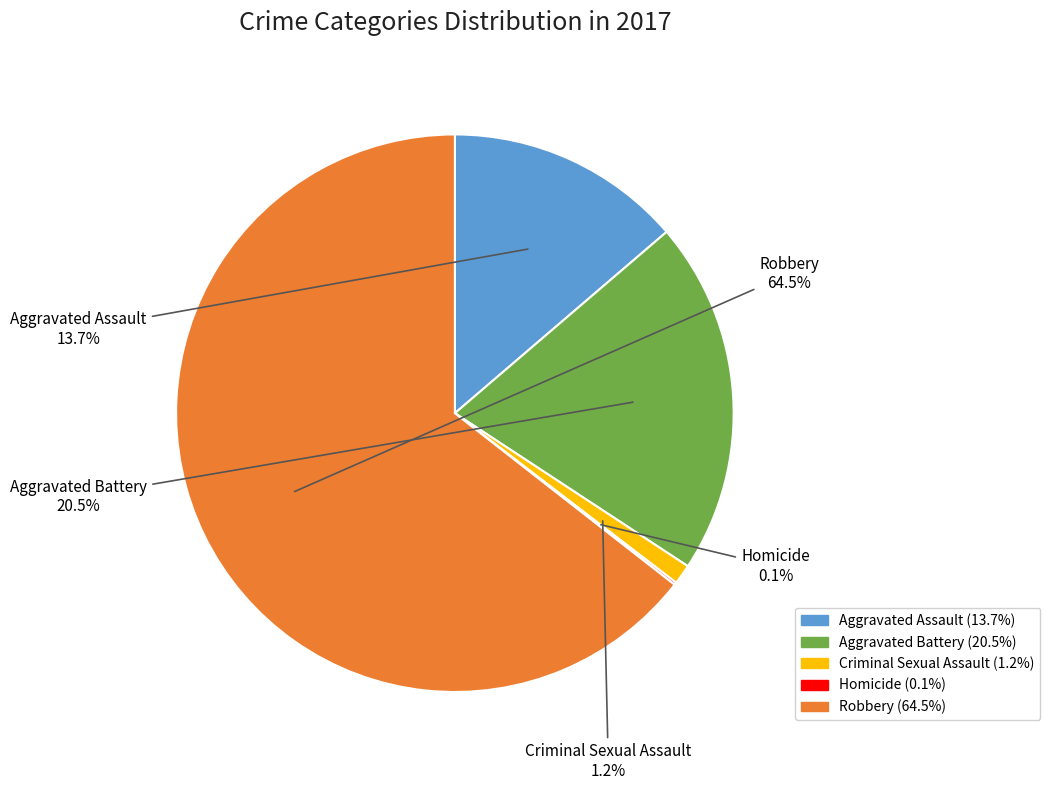

Is there a majority slice in this chart?

Yes